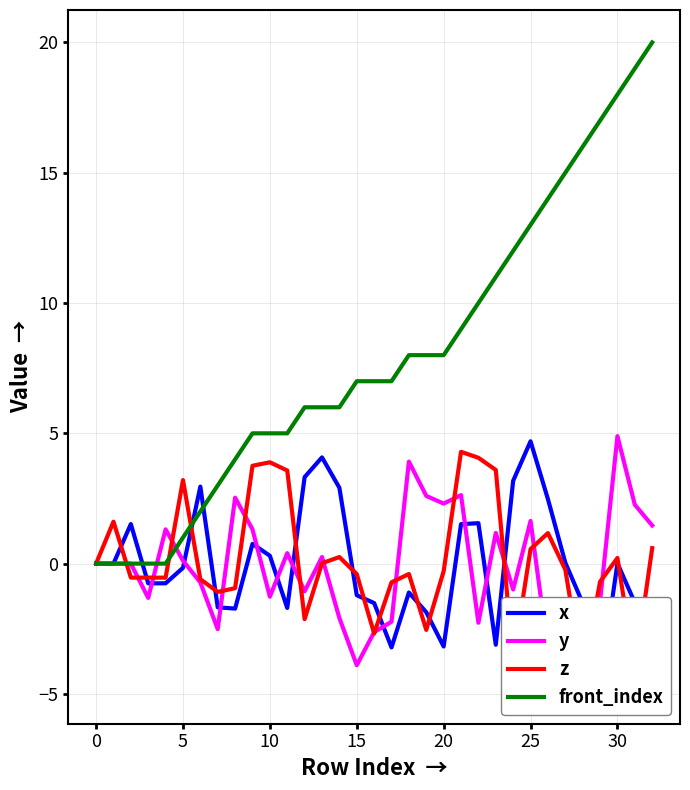

True or false: z and x cross at least once.

True